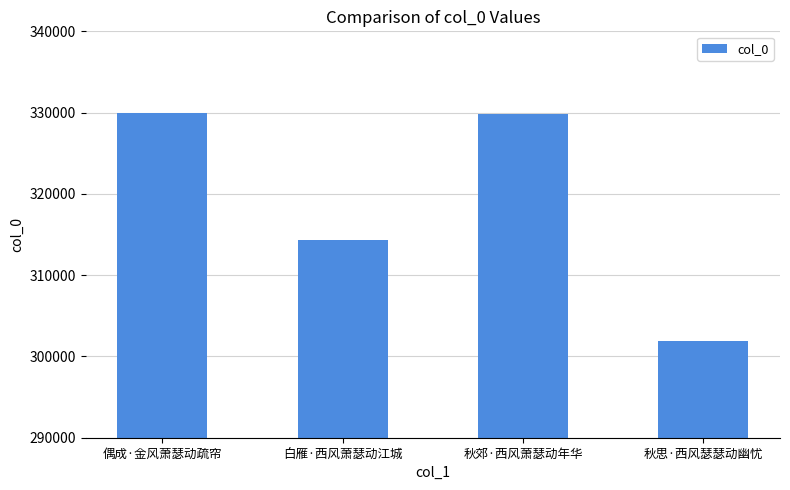

What is the label of the 4th bar from the left?

秋思·西风瑟瑟动幽忧